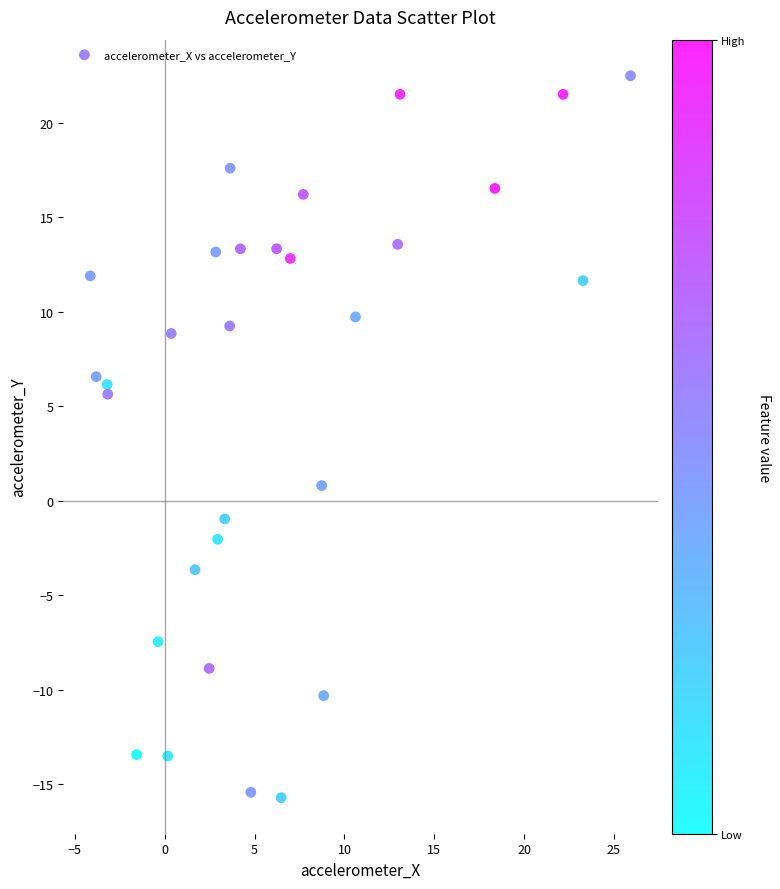

What is the range of X values (max minus min)?

30.1